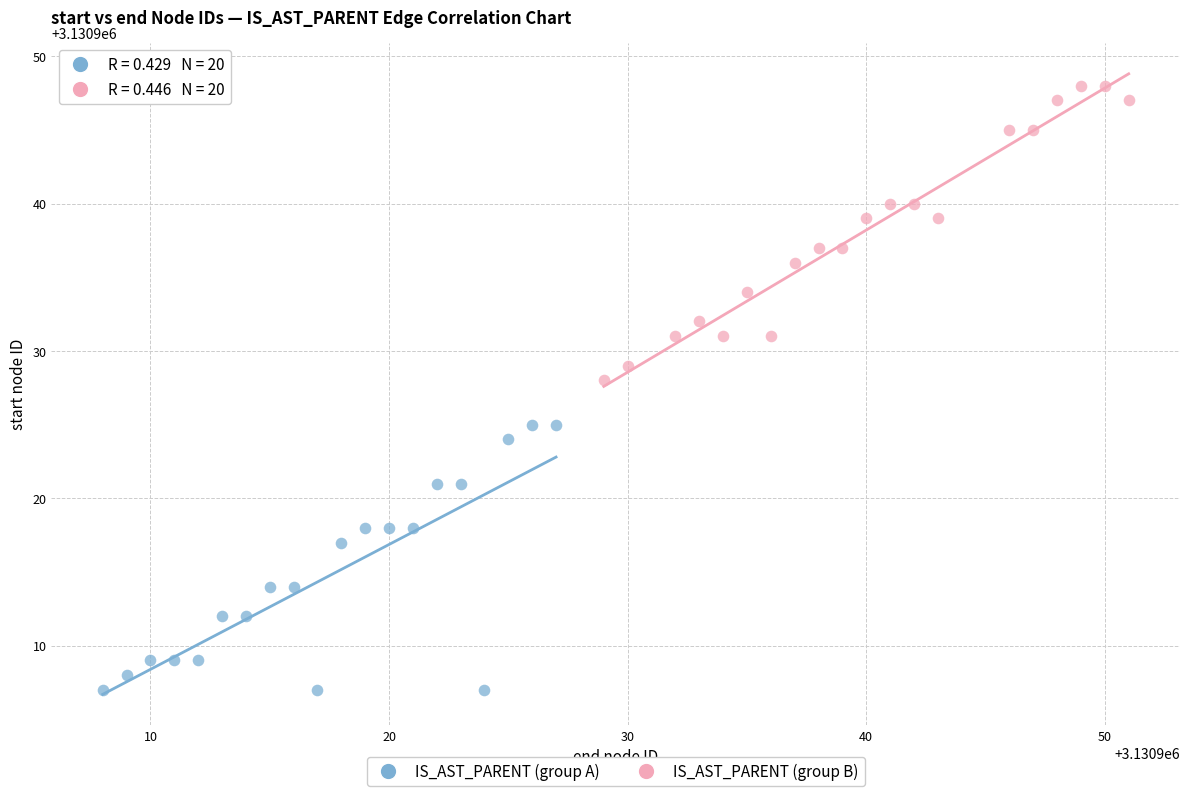

Which series reaches the maximum Y coordinate?

IS_AST_PARENT (group B)